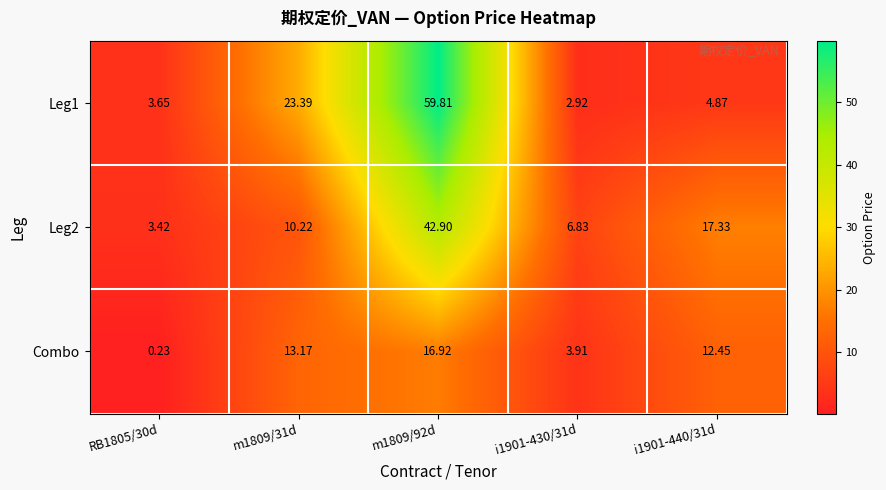

What is the total value across all series at m1809/92d?

119.6